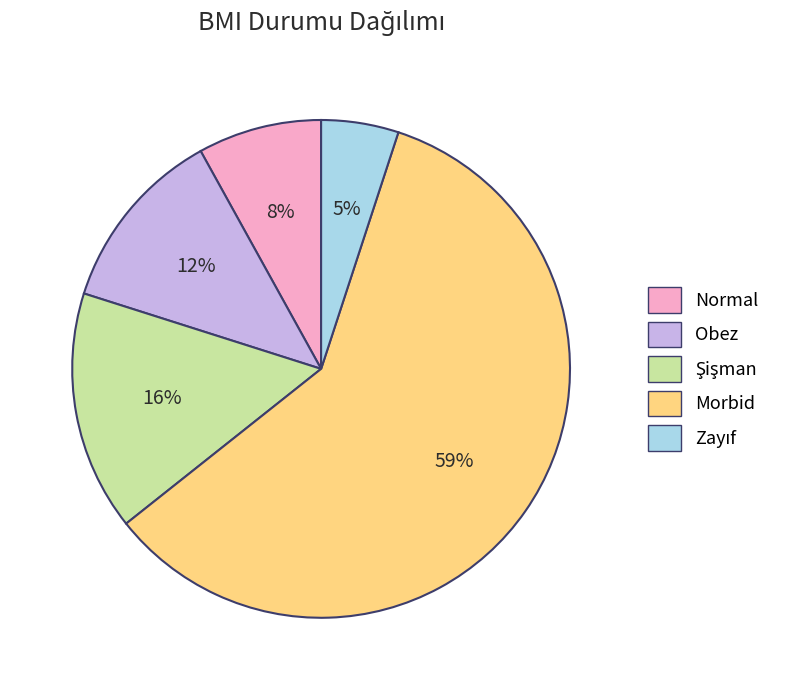

Is it true that Normal is 18% of the pie?

False